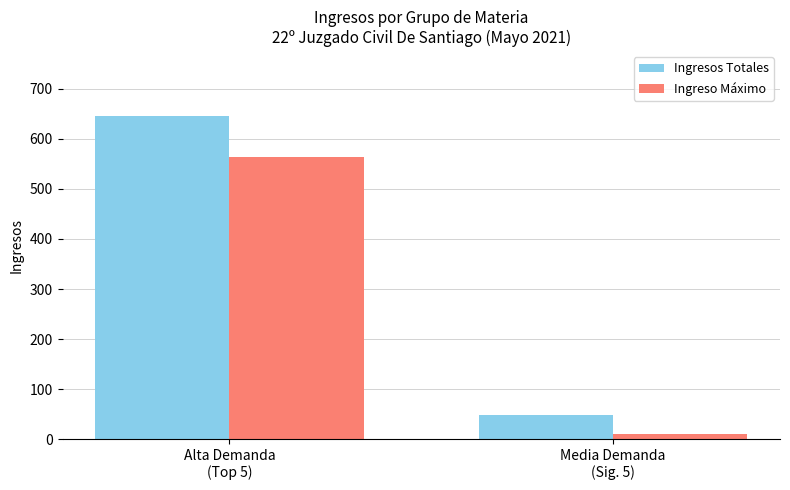

Reading left to right, extract all data points from this chart.

Ingresos Totales: Alta Demanda
(Top 5)=646	Media Demanda
(Sig. 5)=48
Ingreso Máximo: Alta Demanda
(Top 5)=563	Media Demanda
(Sig. 5)=11